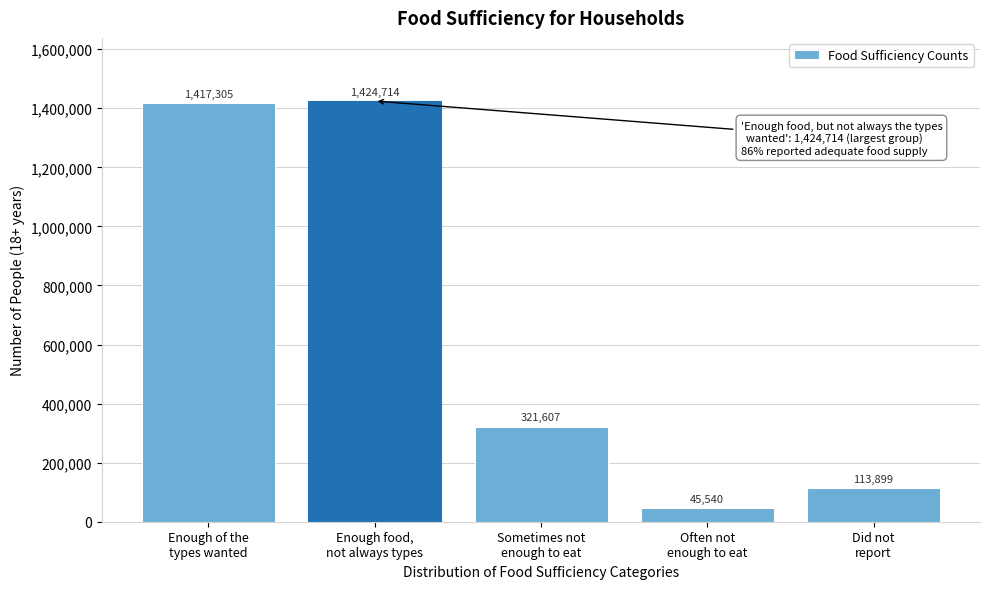

Reading left to right, transcribe all the data shown in this chart.

1417305	1424714	321607	45540	113899